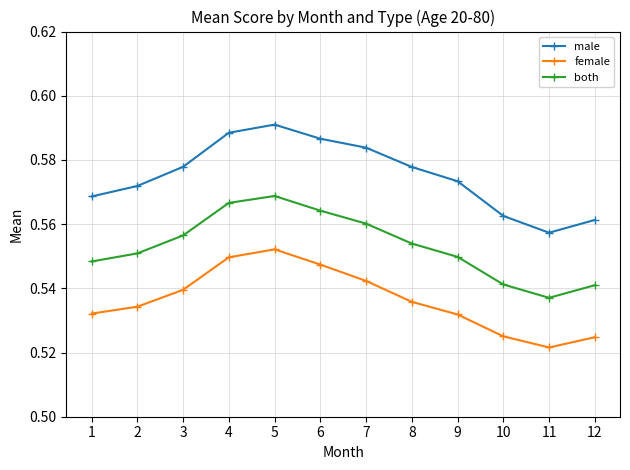

What is the sum of the male values at 4 and 7?

1.2